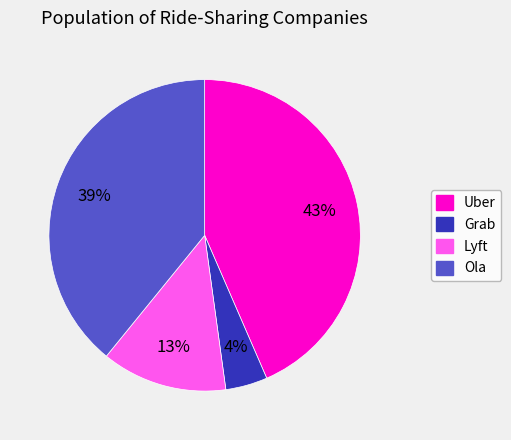

Does Grab represent more than half of the total?

No